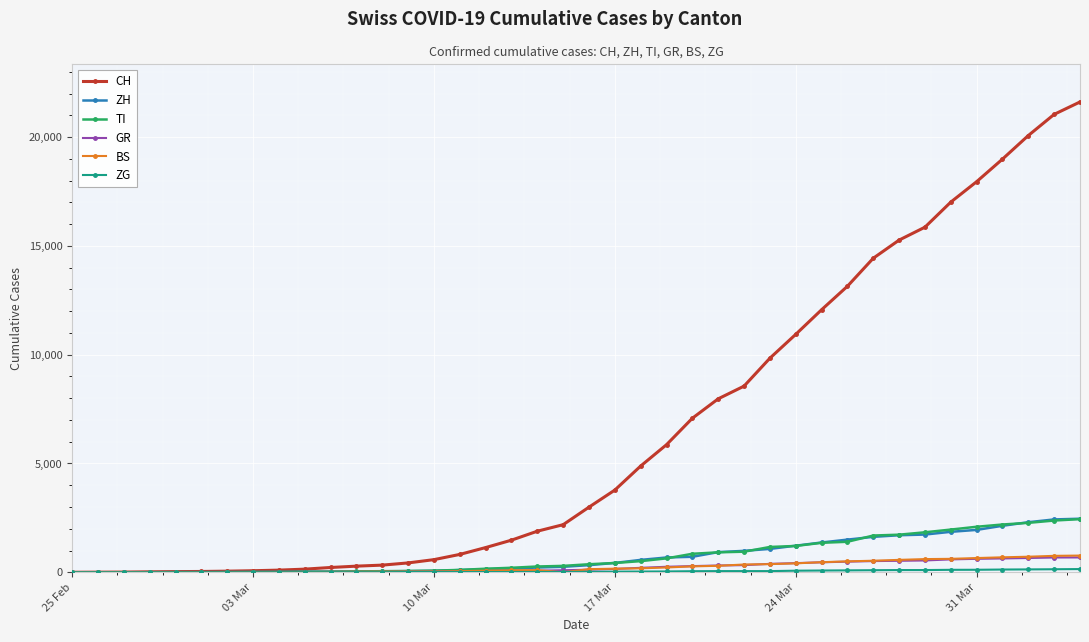

What is the highest value of the CH series?

21617